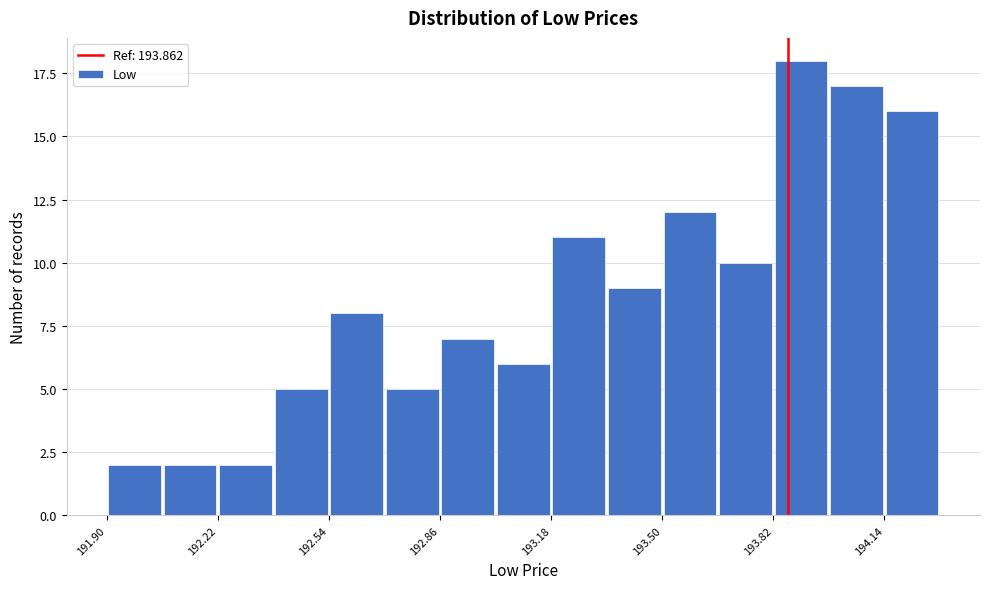

Read against the x-axis, roughly where is the centre of the tallest bar?

193.90